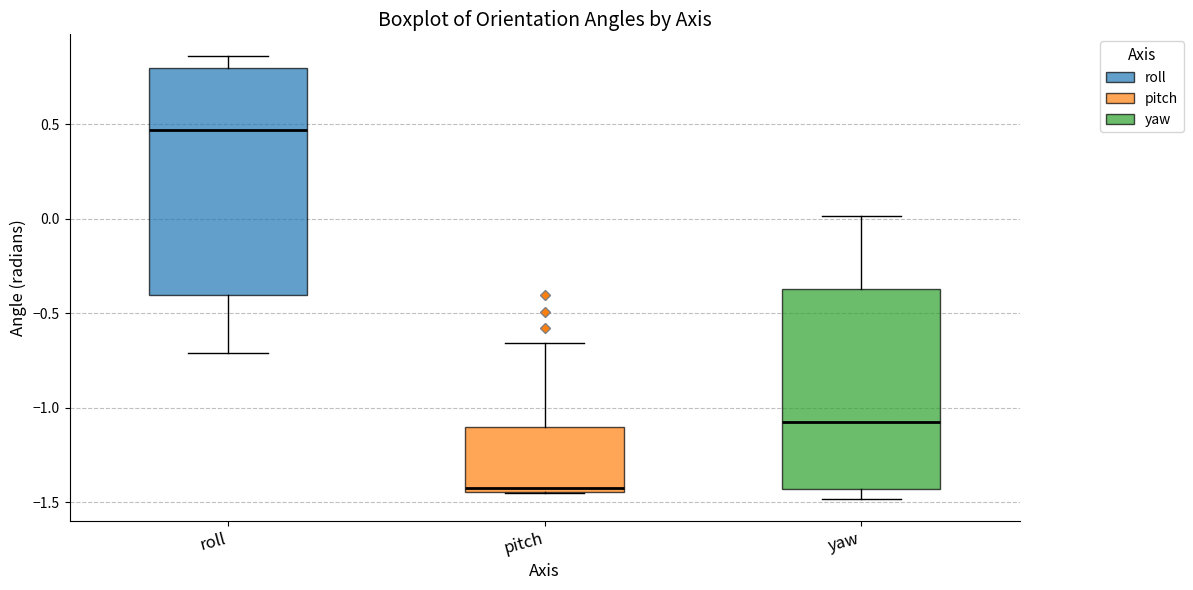

Where does the median line of the box for roll sit on the y-axis? The values are not printed on the chart, so give them approximately, as read against the axis.

0.45